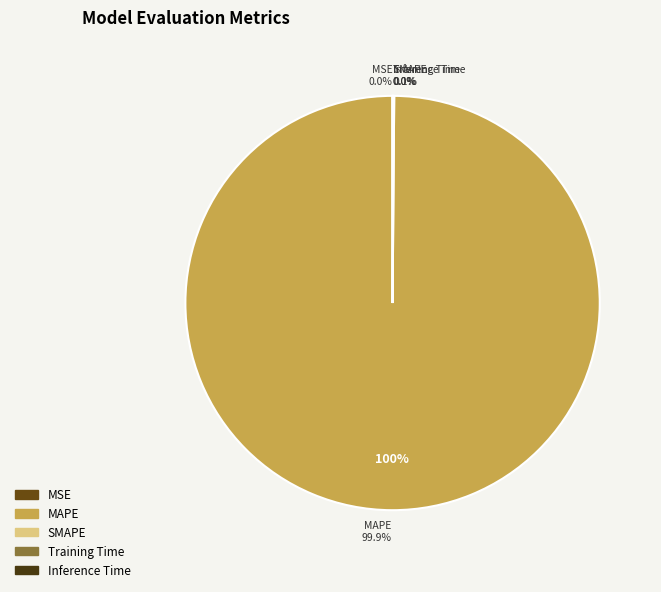

How much of the chart is everything except MAPE?

0.1%